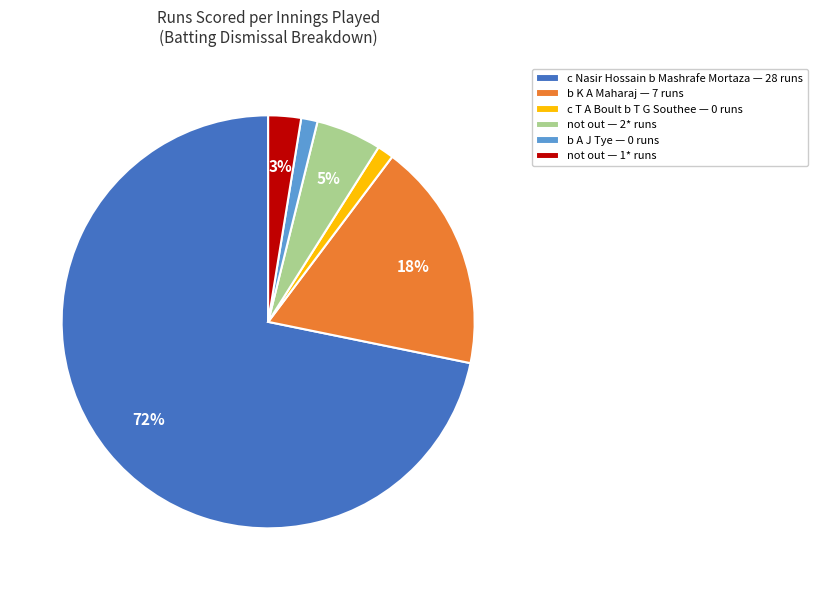

Which category has the biggest portion of the pie?

c Nasir Hossain b Mashrafe Mortaza — 28 runs